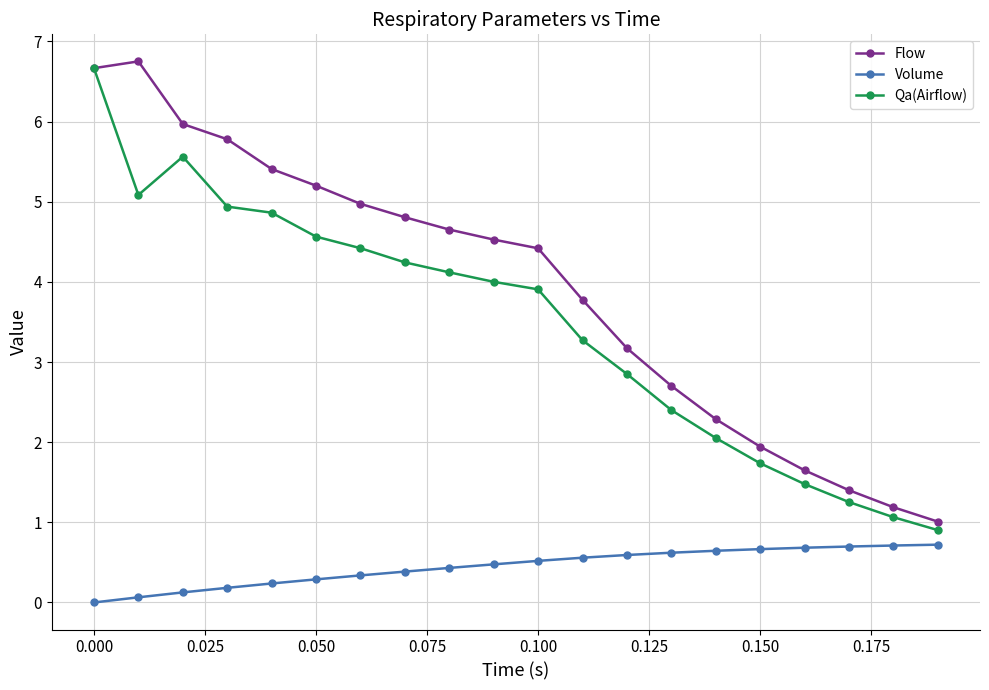

What is the value of the Qa(Airflow) point at the 11th from the left?

3.9